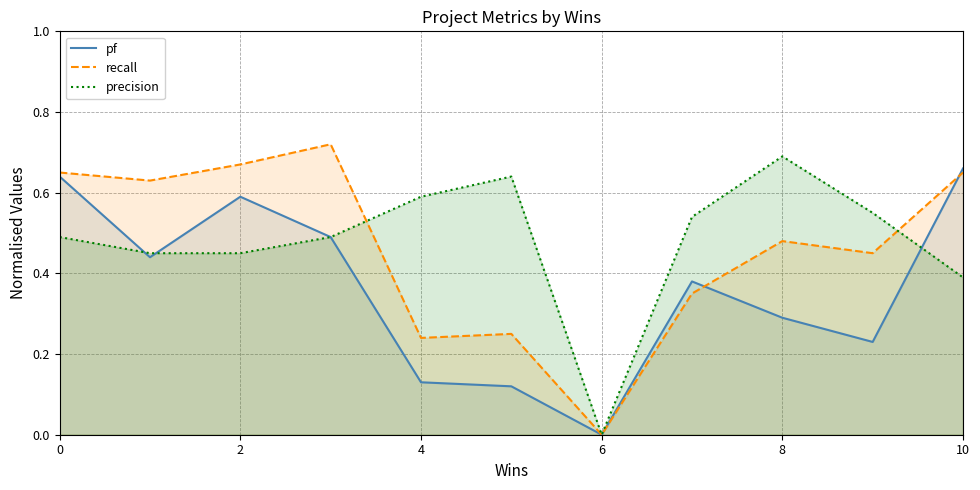

How many positive values does the recall series have?

10